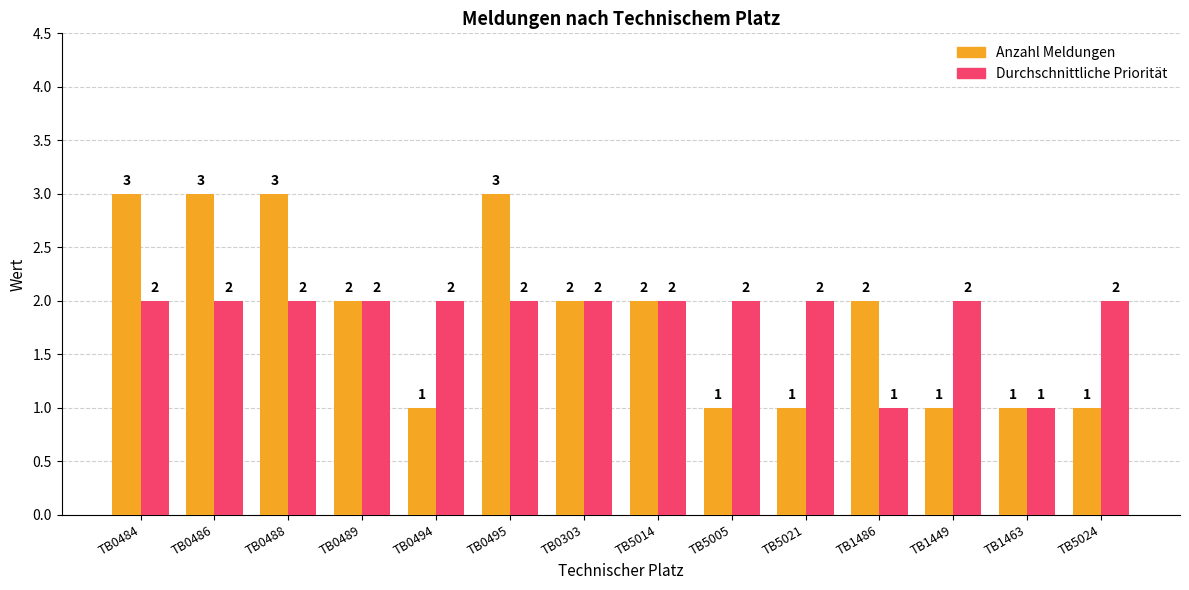

The value of Durchschnittliche Priorität at TB0488 is 3. True or false?

False